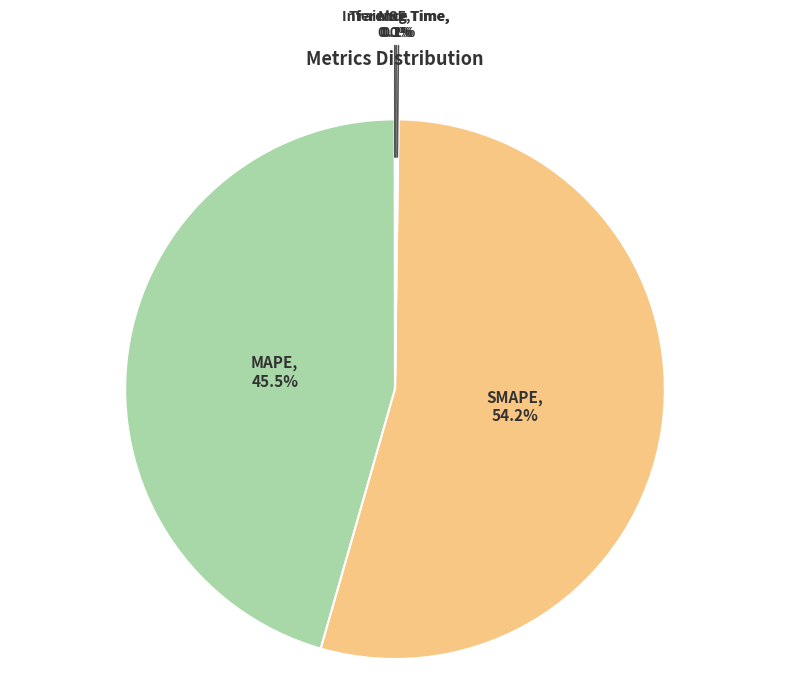

Does any single category account for the majority?

Yes